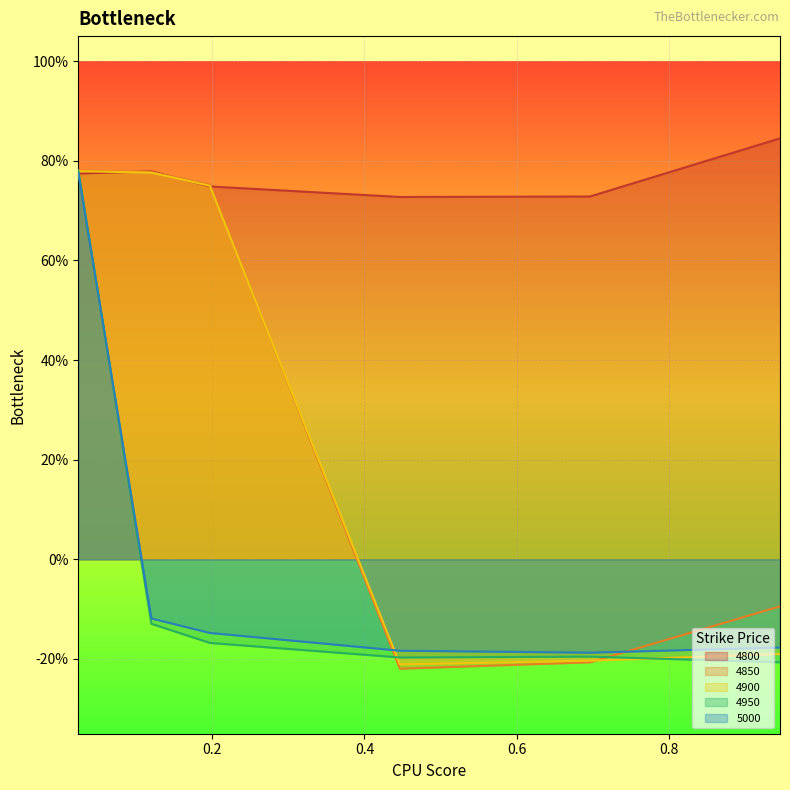

How many values in 5000 are above zero?

1